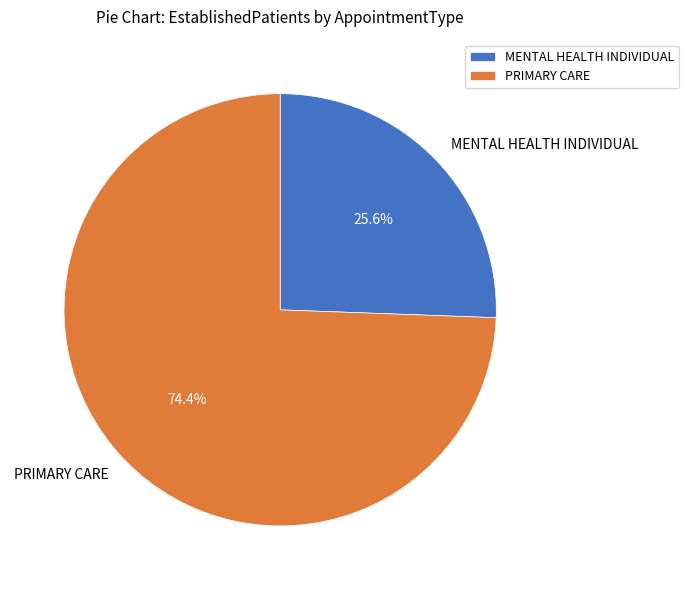

How many slices are in this pie chart?

2